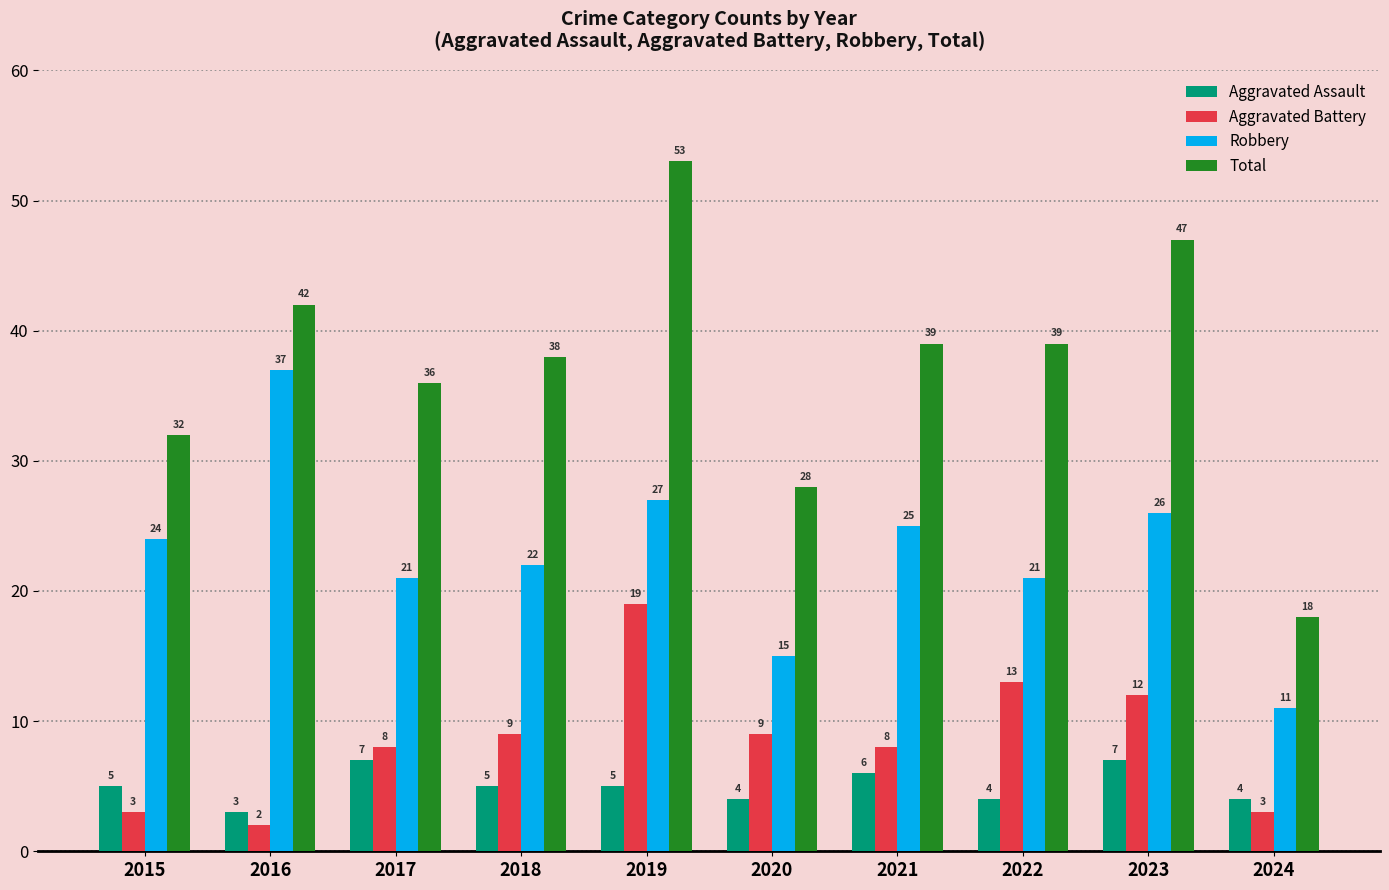

List the series in order of their peak value, highest first.

Total, Robbery, Aggravated Battery, Aggravated Assault